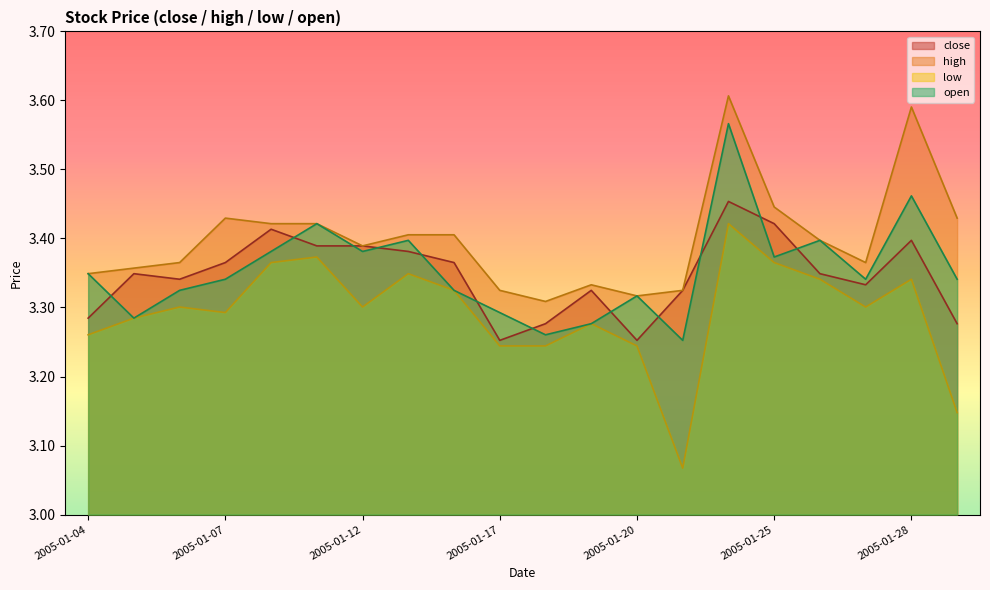

Reading right to left, what are all the values shown in this chart?

close: 2005-01-31=3.3	2005-01-28=3.4	2005-01-27=3.3	2005-01-26=3.3	2005-01-25=3.4	2005-01-24=3.5	2005-01-21=3.3	2005-01-20=3.3	2005-01-19=3.3	2005-01-18=3.3	2005-01-17=3.3	2005-01-14=3.4	2005-01-13=3.4	2005-01-12=3.4	2005-01-11=3.4	2005-01-10=3.4	2005-01-07=3.4	2005-01-06=3.3	2005-01-05=3.3	2005-01-04=3.3
high: 2005-01-31=3.4	2005-01-28=3.6	2005-01-27=3.4	2005-01-26=3.4	2005-01-25=3.4	2005-01-24=3.6	2005-01-21=3.3	2005-01-20=3.3	2005-01-19=3.3	2005-01-18=3.3	2005-01-17=3.3	2005-01-14=3.4	2005-01-13=3.4	2005-01-12=3.4	2005-01-11=3.4	2005-01-10=3.4	2005-01-07=3.4	2005-01-06=3.4	2005-01-05=3.4	2005-01-04=3.3
low: 2005-01-31=3.1	2005-01-28=3.3	2005-01-27=3.3	2005-01-26=3.3	2005-01-25=3.4	2005-01-24=3.4	2005-01-21=3.1	2005-01-20=3.2	2005-01-19=3.3	2005-01-18=3.2	2005-01-17=3.2	2005-01-14=3.3	2005-01-13=3.3	2005-01-12=3.3	2005-01-11=3.4	2005-01-10=3.4	2005-01-07=3.3	2005-01-06=3.3	2005-01-05=3.3	2005-01-04=3.3
open: 2005-01-31=3.3	2005-01-28=3.5	2005-01-27=3.3	2005-01-26=3.4	2005-01-25=3.4	2005-01-24=3.6	2005-01-21=3.3	2005-01-20=3.3	2005-01-19=3.3	2005-01-18=3.3	2005-01-17=3.3	2005-01-14=3.3	2005-01-13=3.4	2005-01-12=3.4	2005-01-11=3.4	2005-01-10=3.4	2005-01-07=3.3	2005-01-06=3.3	2005-01-05=3.3	2005-01-04=3.3